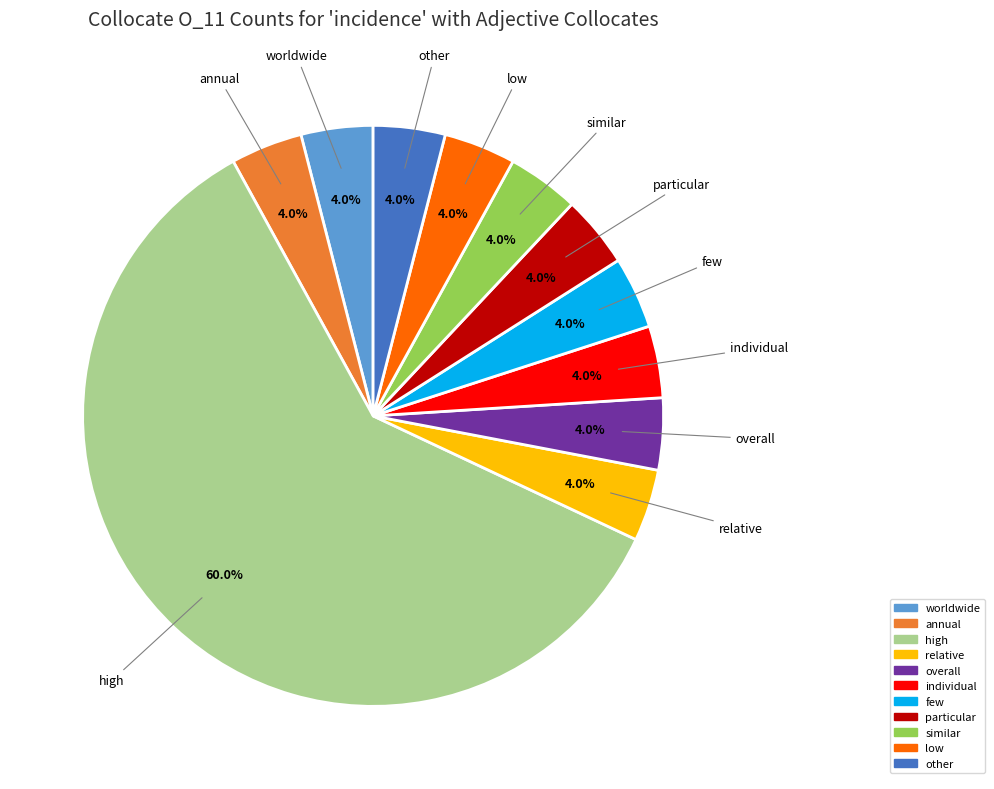

Is there any slice that represents more than half of the pie?

Yes